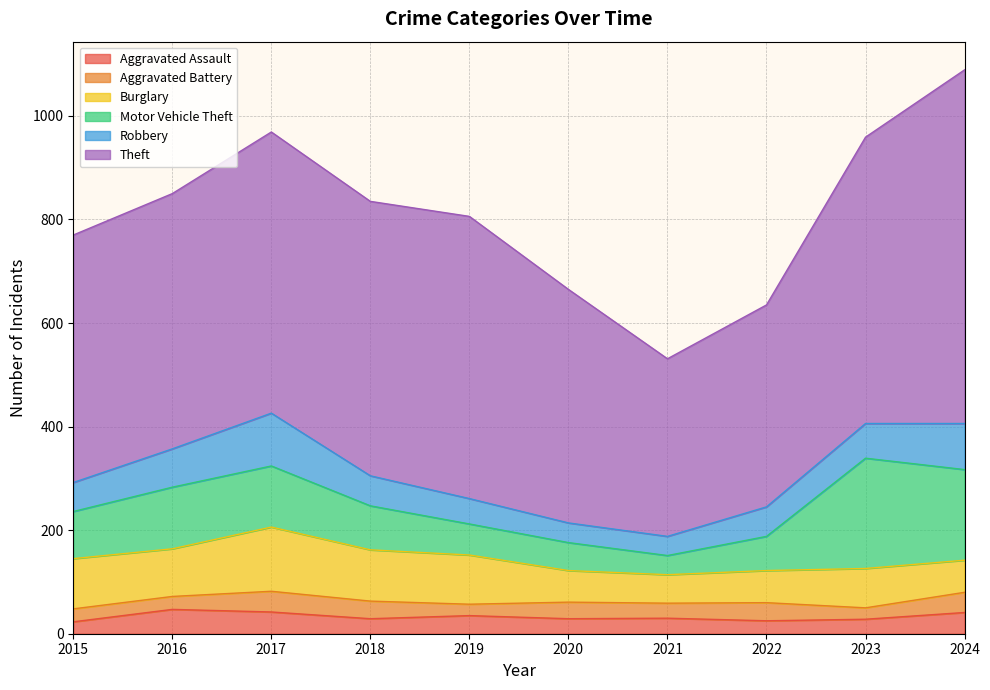

True or false: Aggravated Battery has a value of 35 at 2023.

False